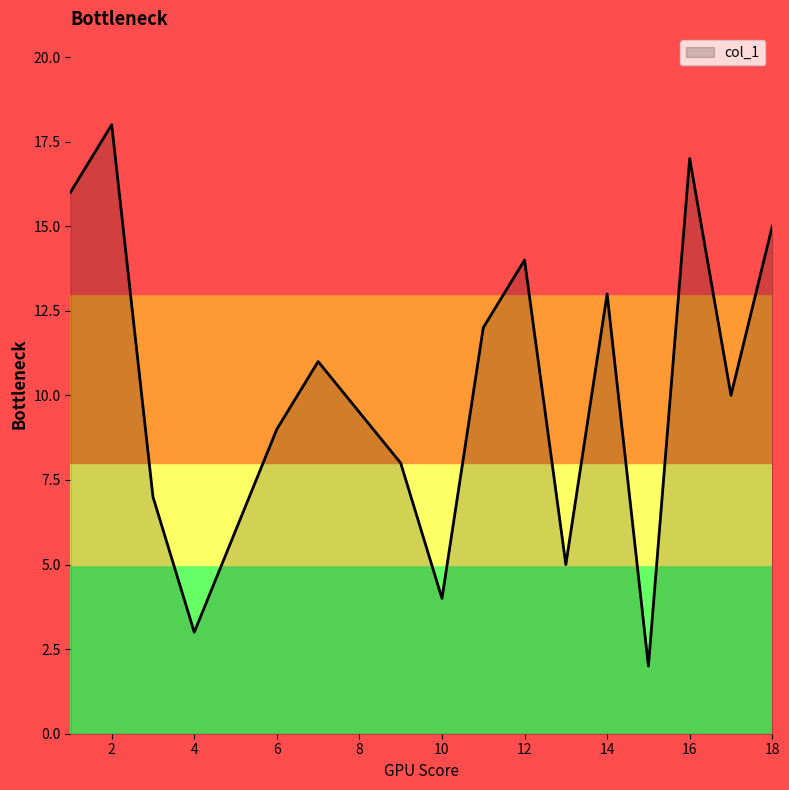

What is the difference between the maximum and minimum values?

16